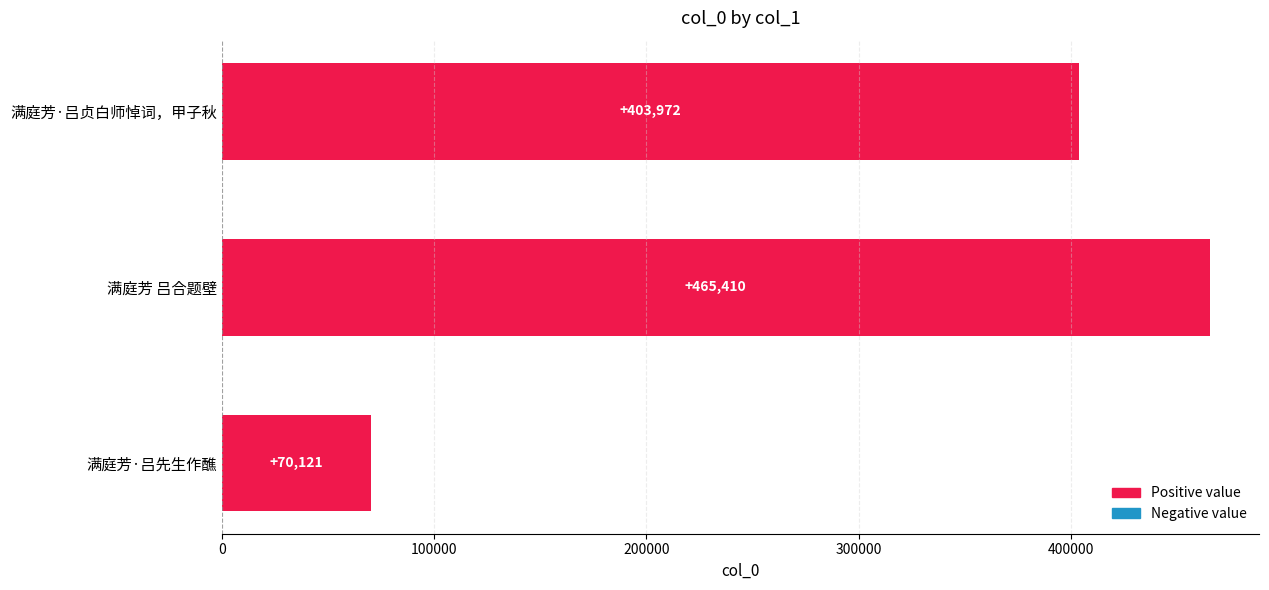

Which label corresponds to the largest value in the chart?

满庭芳 吕合题壁